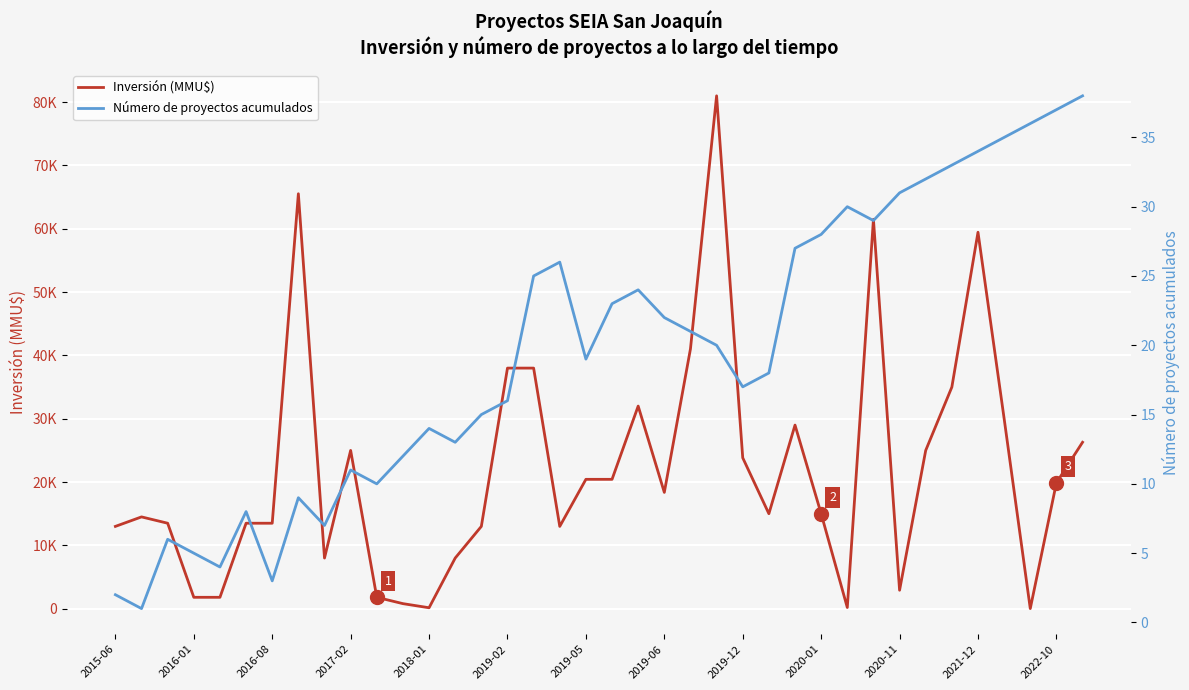

At how many categories does at least one series exceed 16560?

19